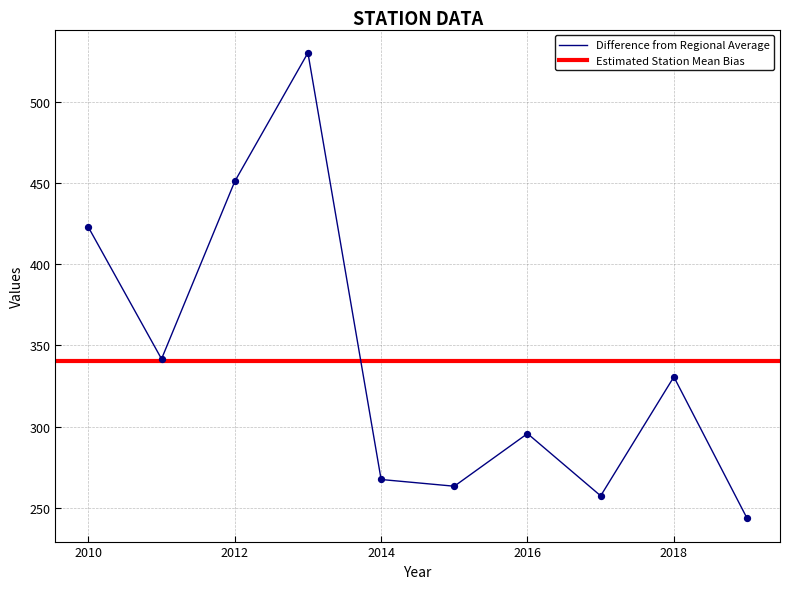

What is the lowest value of the Difference from Regional Average series?

243.6